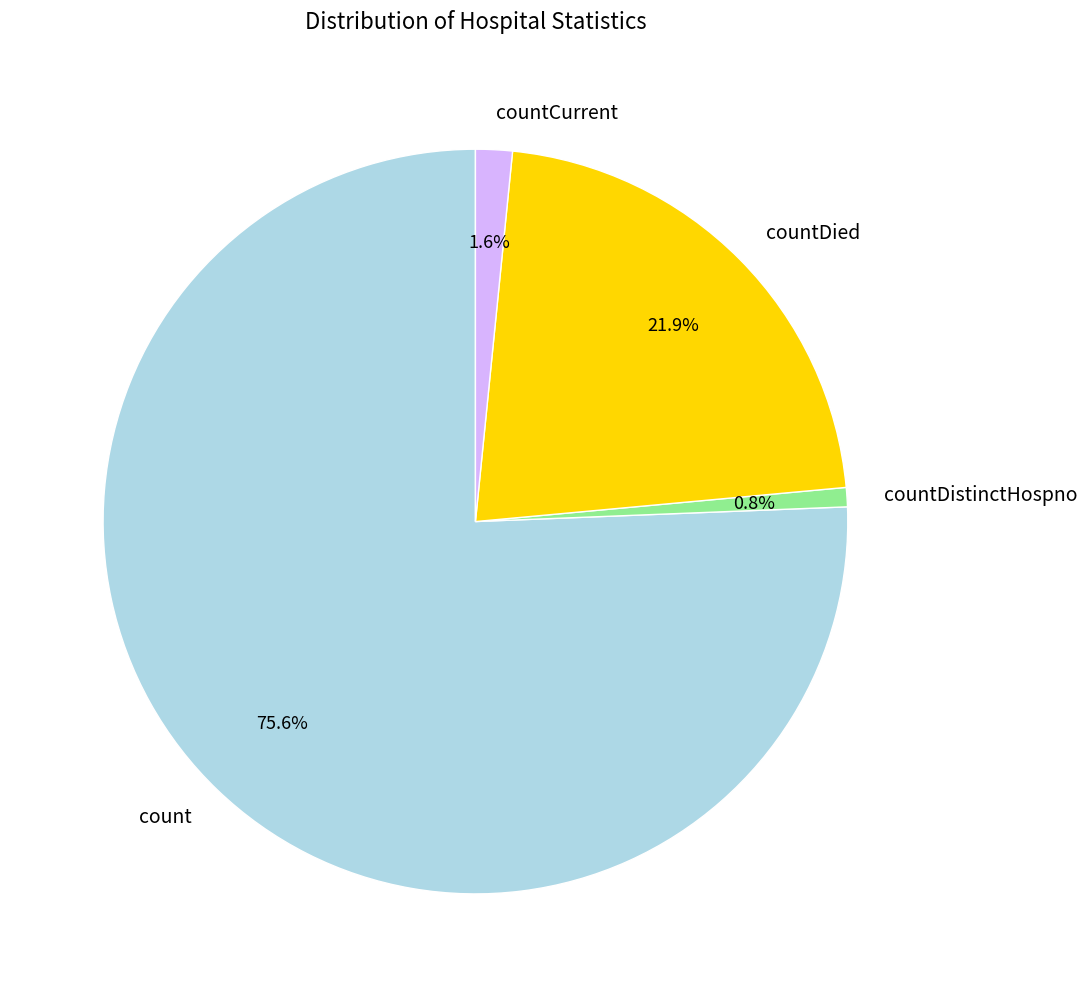

How much of the chart is everything except countDistinctHospno?

99.2%